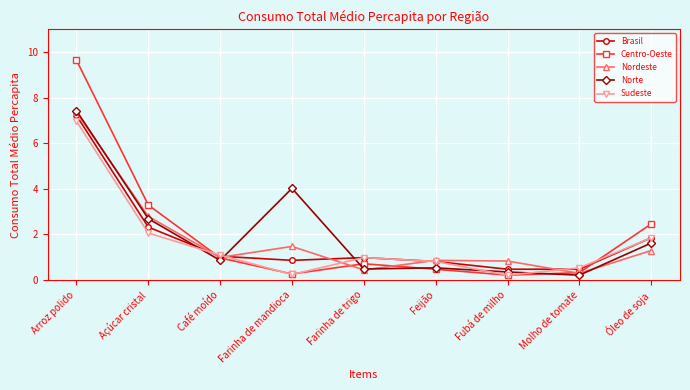

At which category is the sum across all series the highest?

Arroz polido